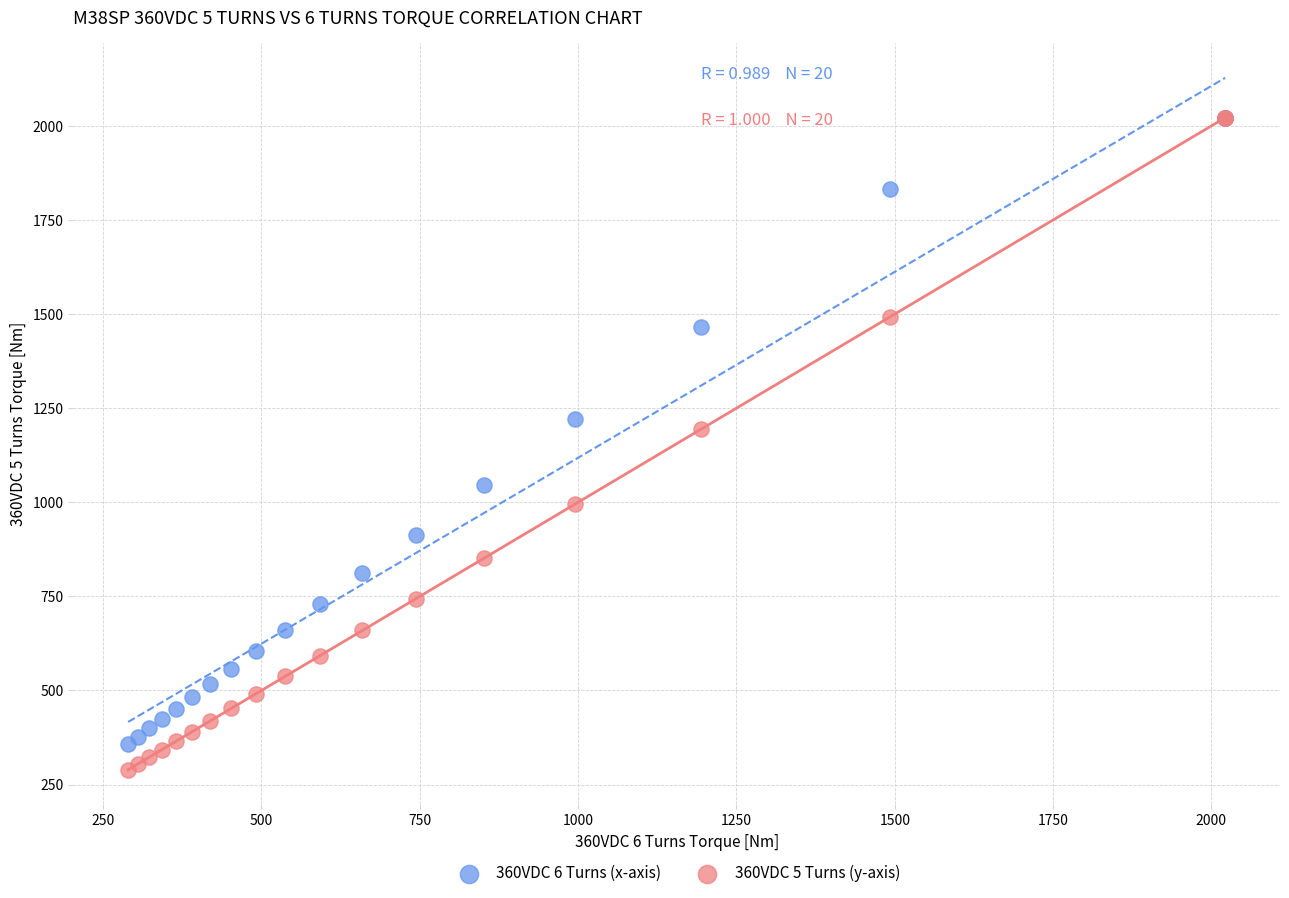

Which series has the widest spread of Y values?

360VDC 5 Turns (y-axis)